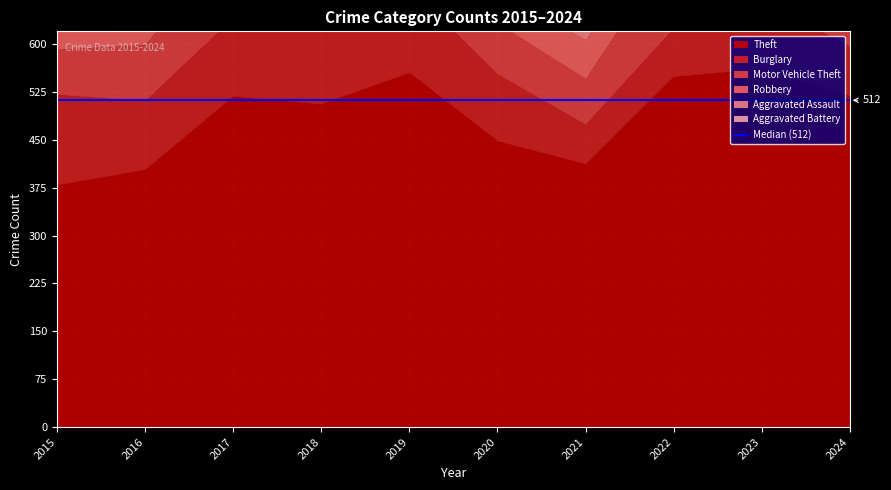

How many lines are shown in the chart?

6